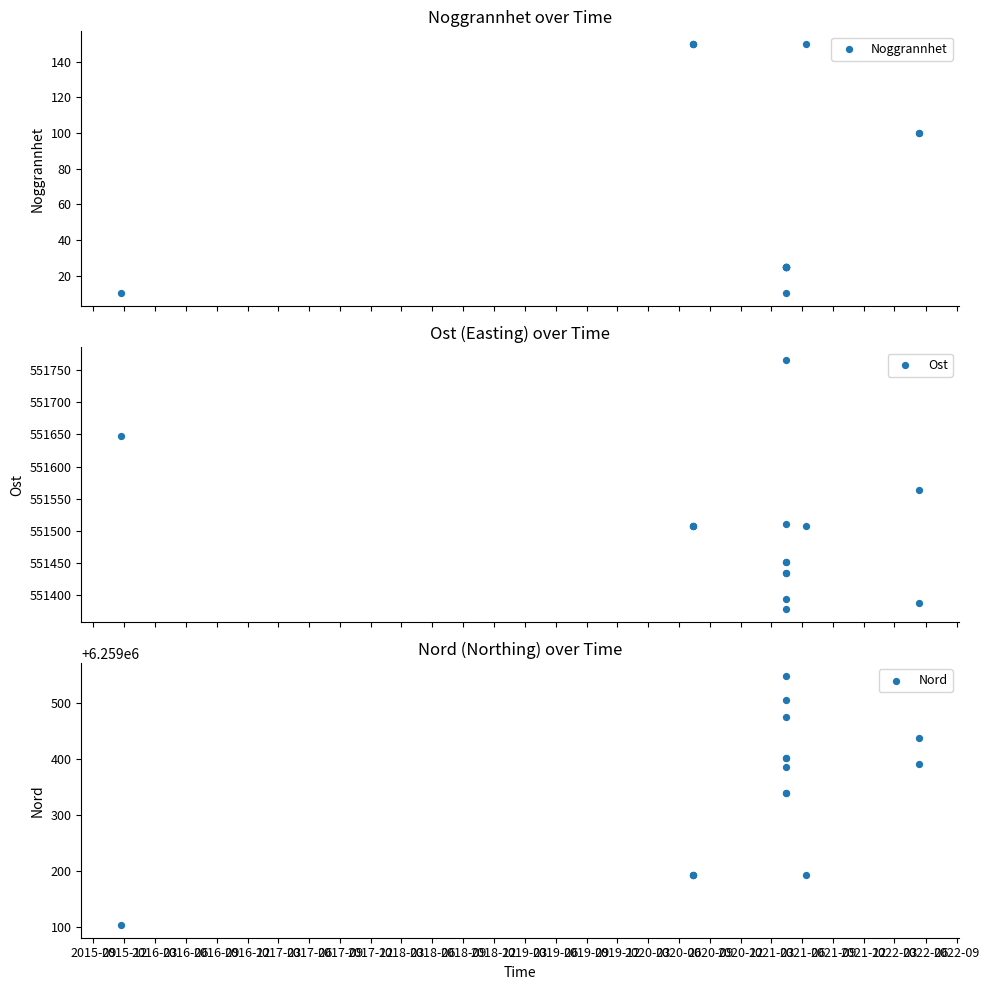

Which series has the largest total across all categories?

Nord